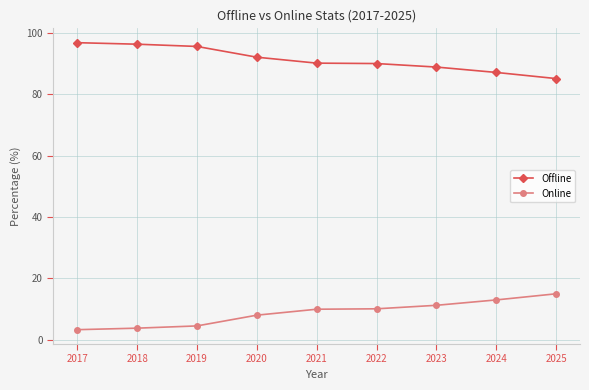

List the series in order of their peak value, highest first.

Offline, Online